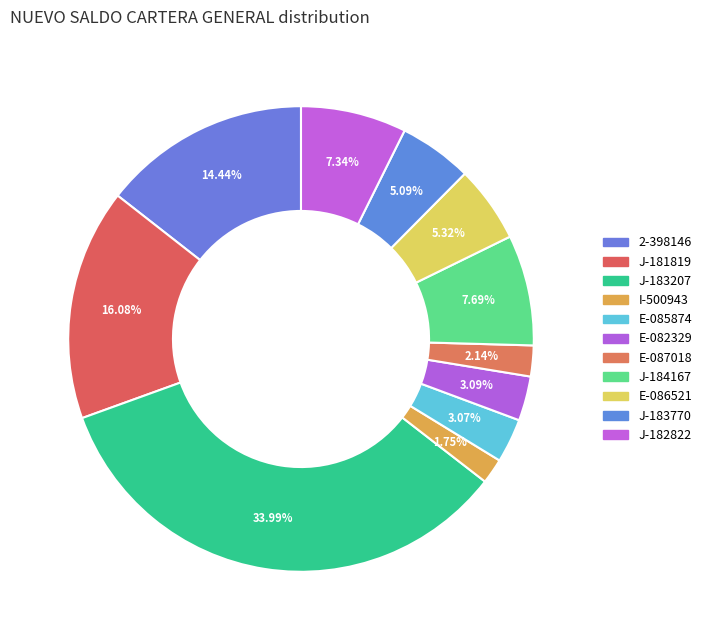

Does any single category account for the majority?

No